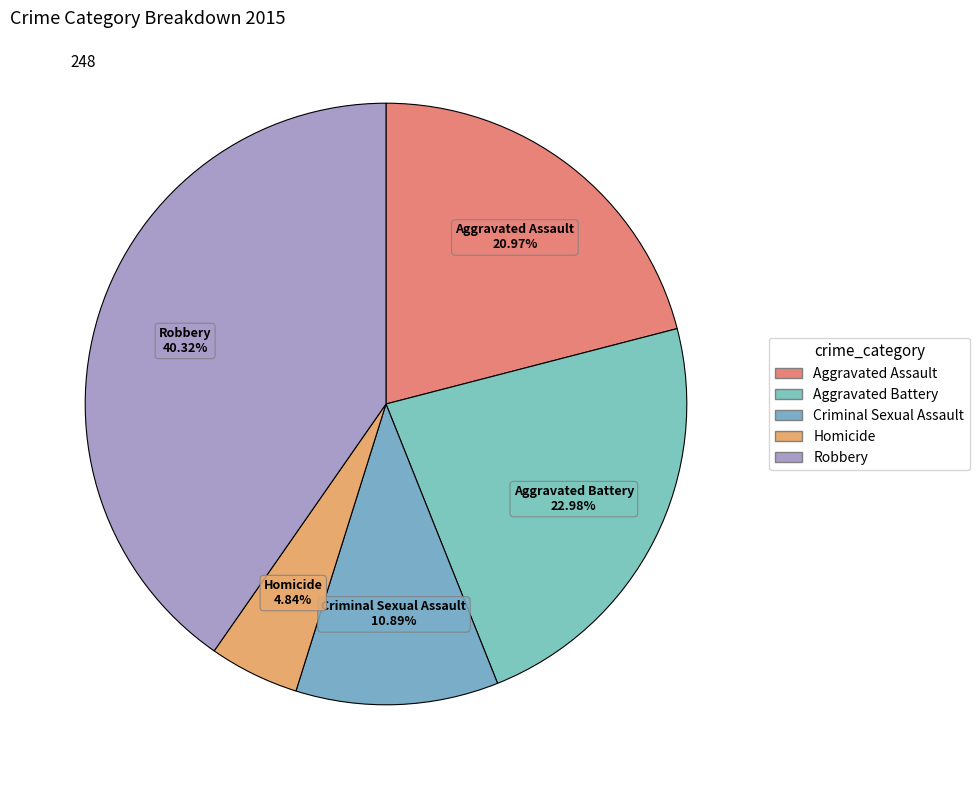

To the nearest percent, what portion does Homicide represent?

5%